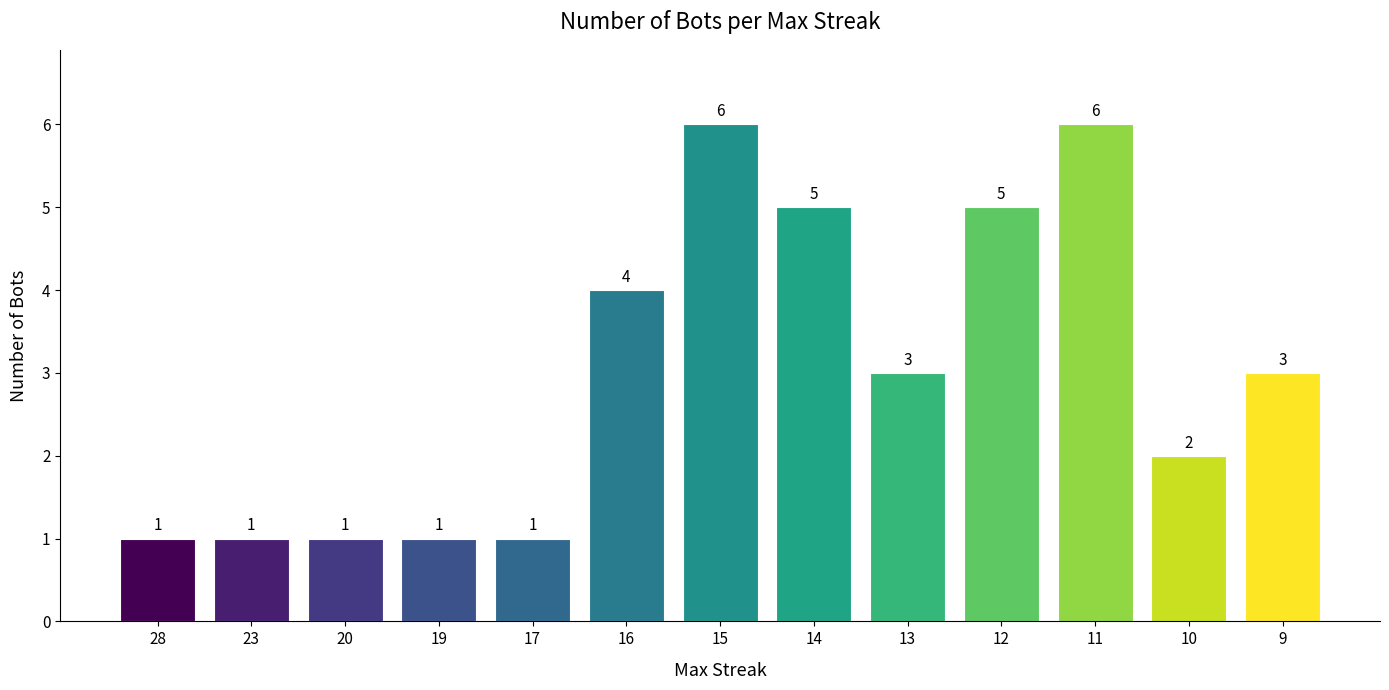

Where does the data first go above 3?

16